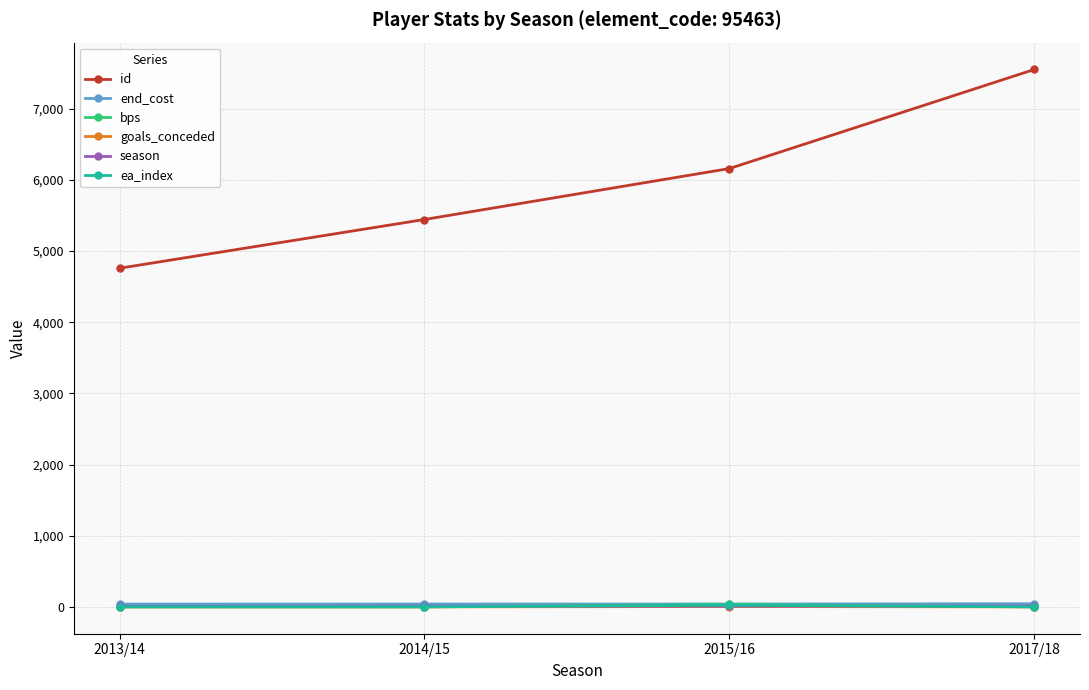

Which series has the largest range (max minus min)?

id